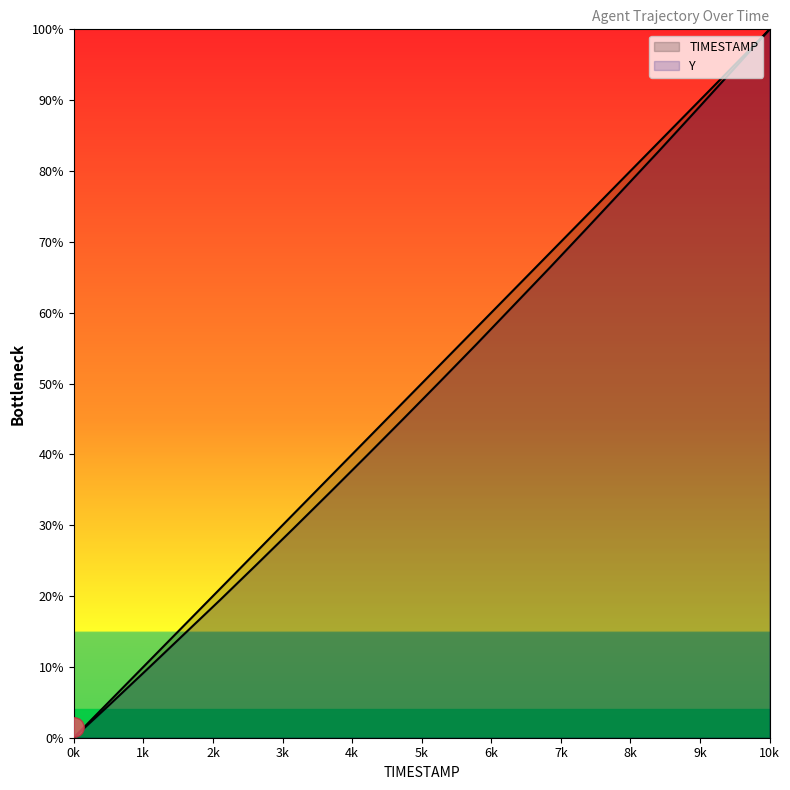

How many distinct data groups are displayed?

2